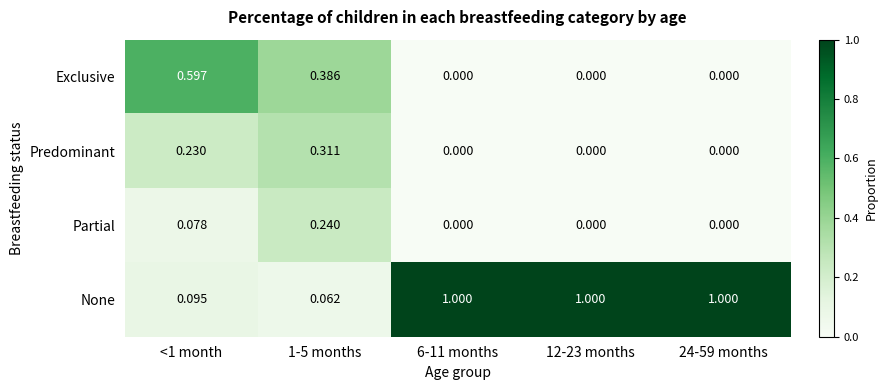

Rank the series by their maximum value, from highest to lowest.

None, Exclusive, Predominant, Partial